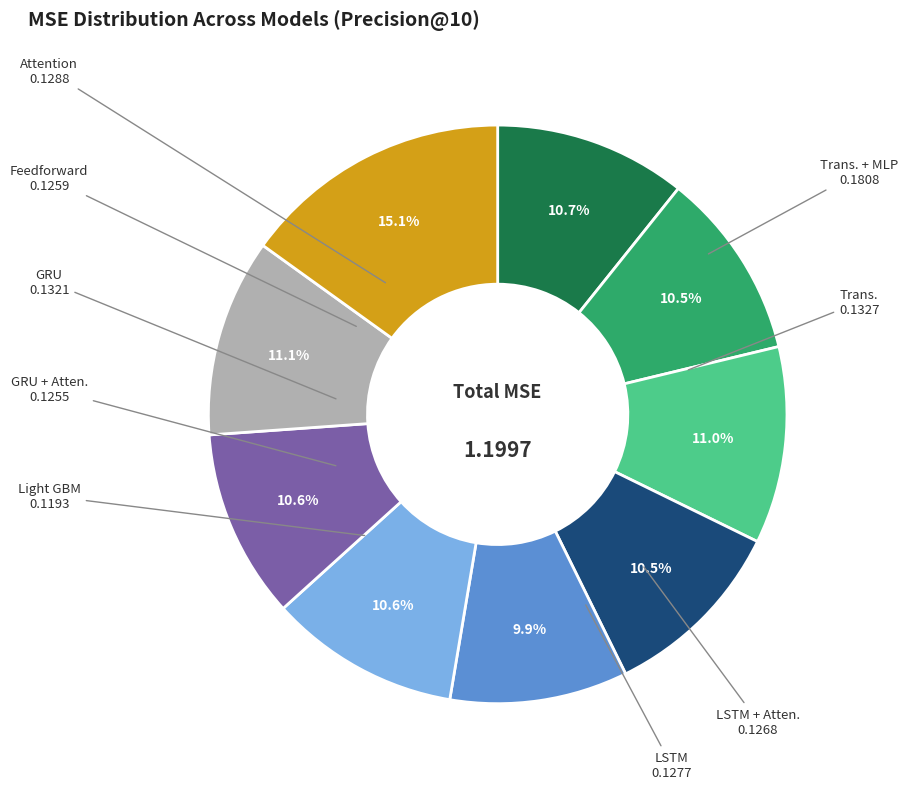

Does any single category account for the majority?

No